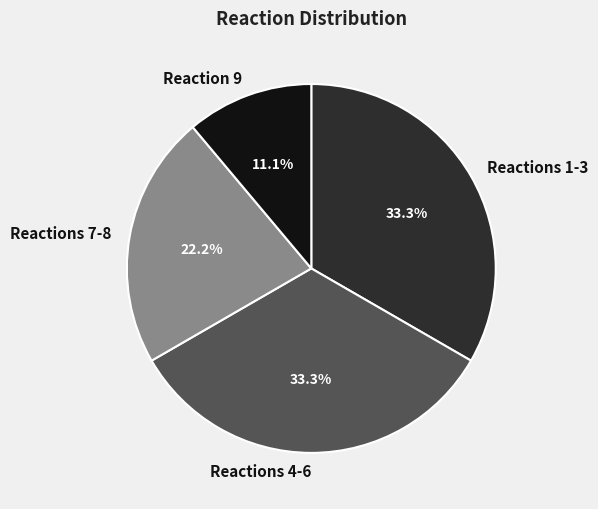

How many slices are in this pie chart?

4